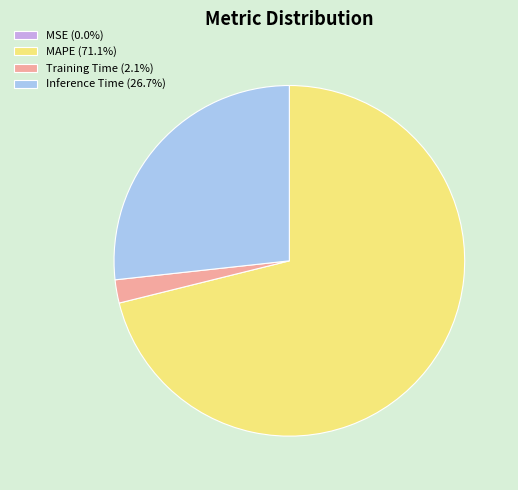

Does MAPE (71.1%) account for over 50% of the chart?

Yes